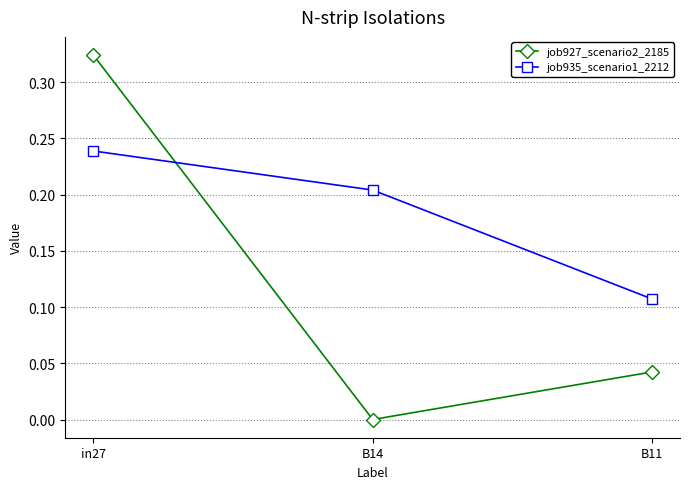

Does the chart have visible grid lines?

Yes